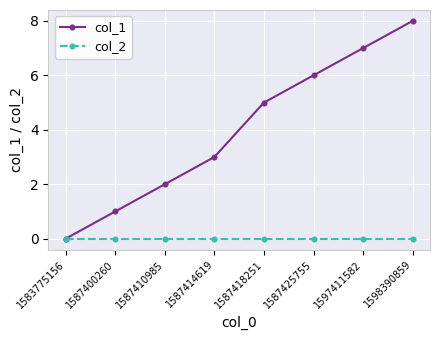

Reading left to right, transcribe all the data shown in this chart.

col_1: 0	1	2	3	5	6	7	8
col_2: 0	0	0	0	0	0	0	0